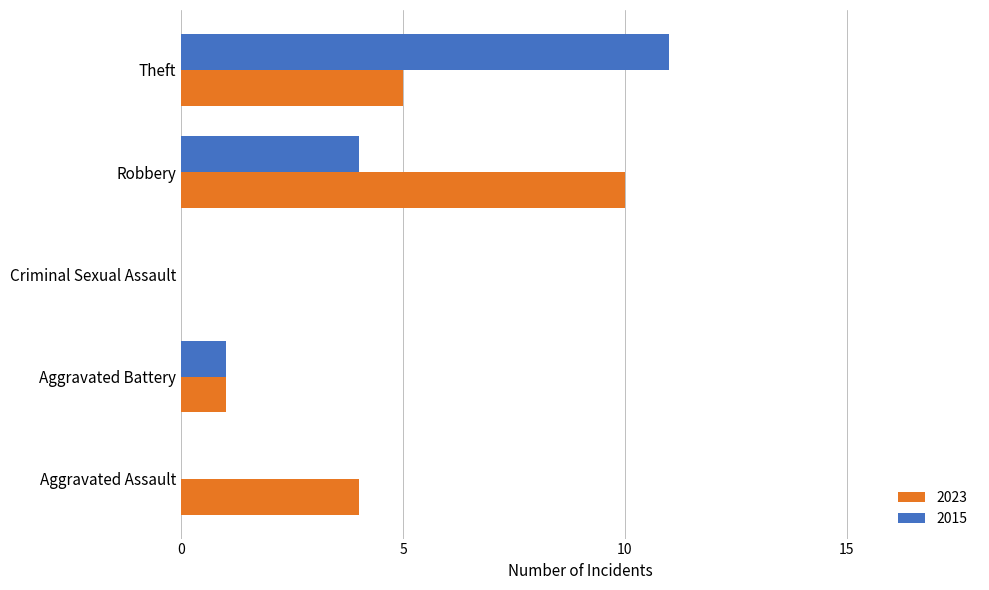

Between Aggravated Battery and Theft, which series saw the biggest shift?

2015